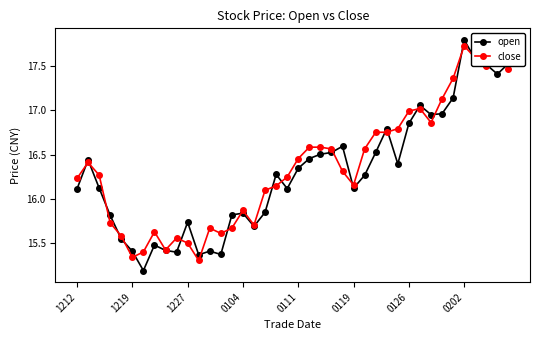

What is the minimum value for open?

15.2